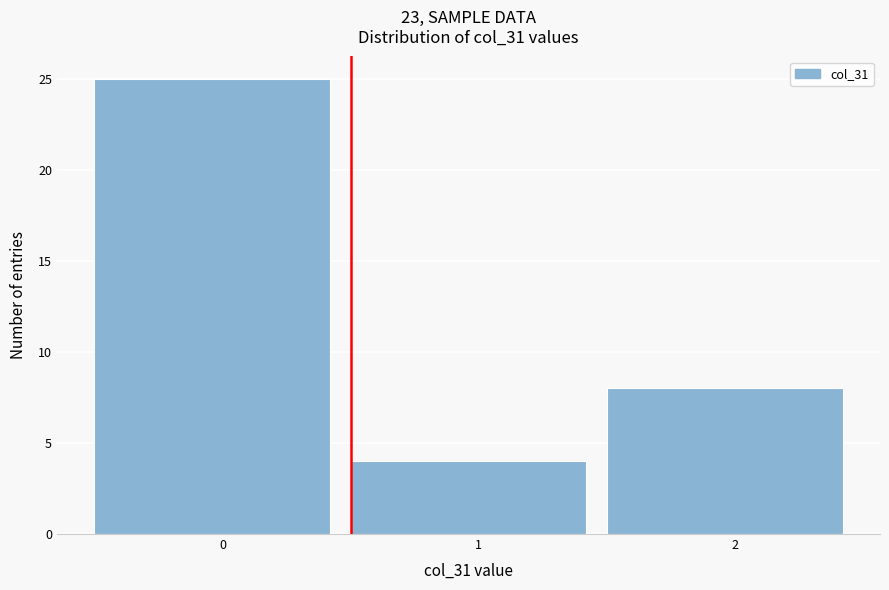

Reading right to left, what are all the values shown in this chart?

2=8	1=4	0=25